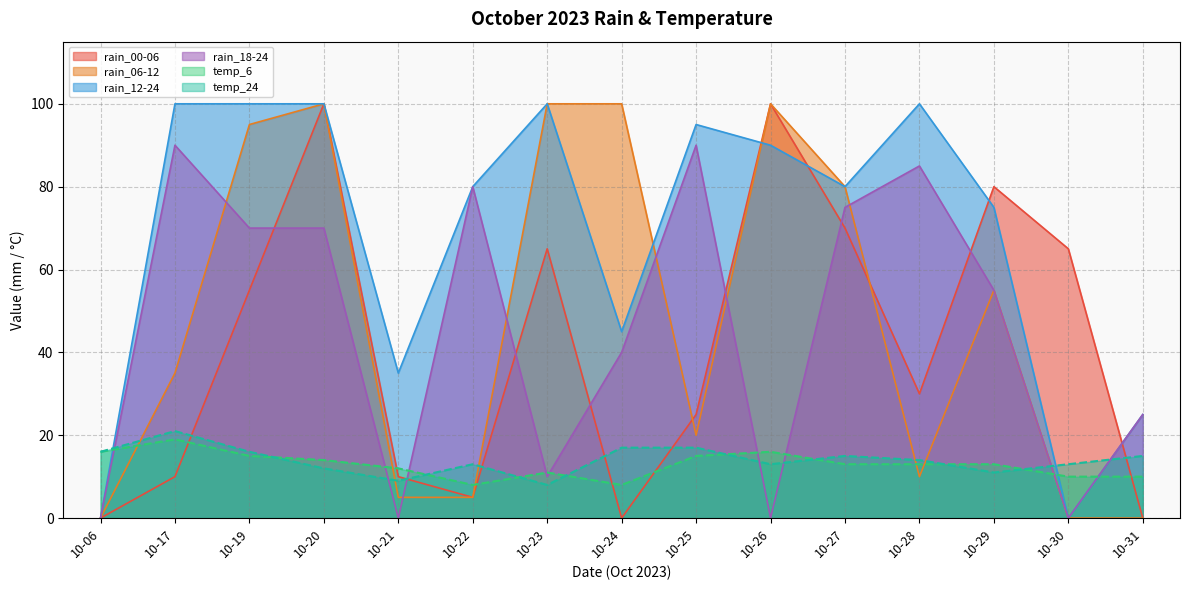

What is the approximate value of temp_24 at 10-20, to the nearest 10?

10